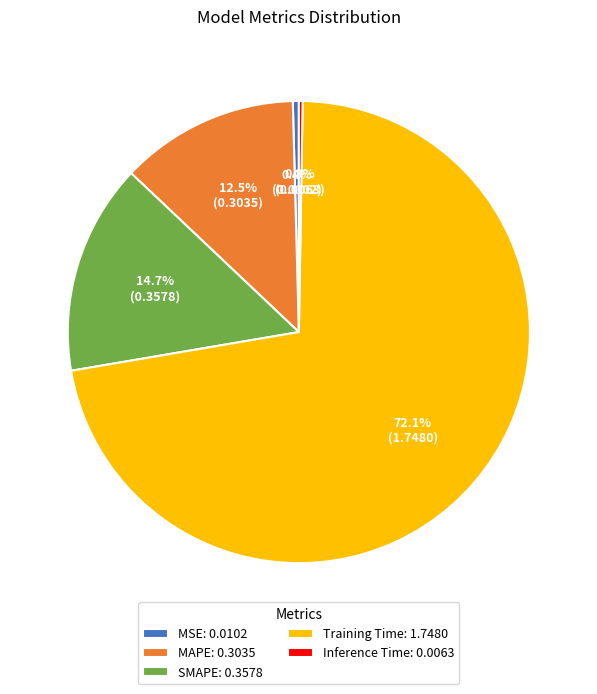

Does any single category account for the majority?

Yes